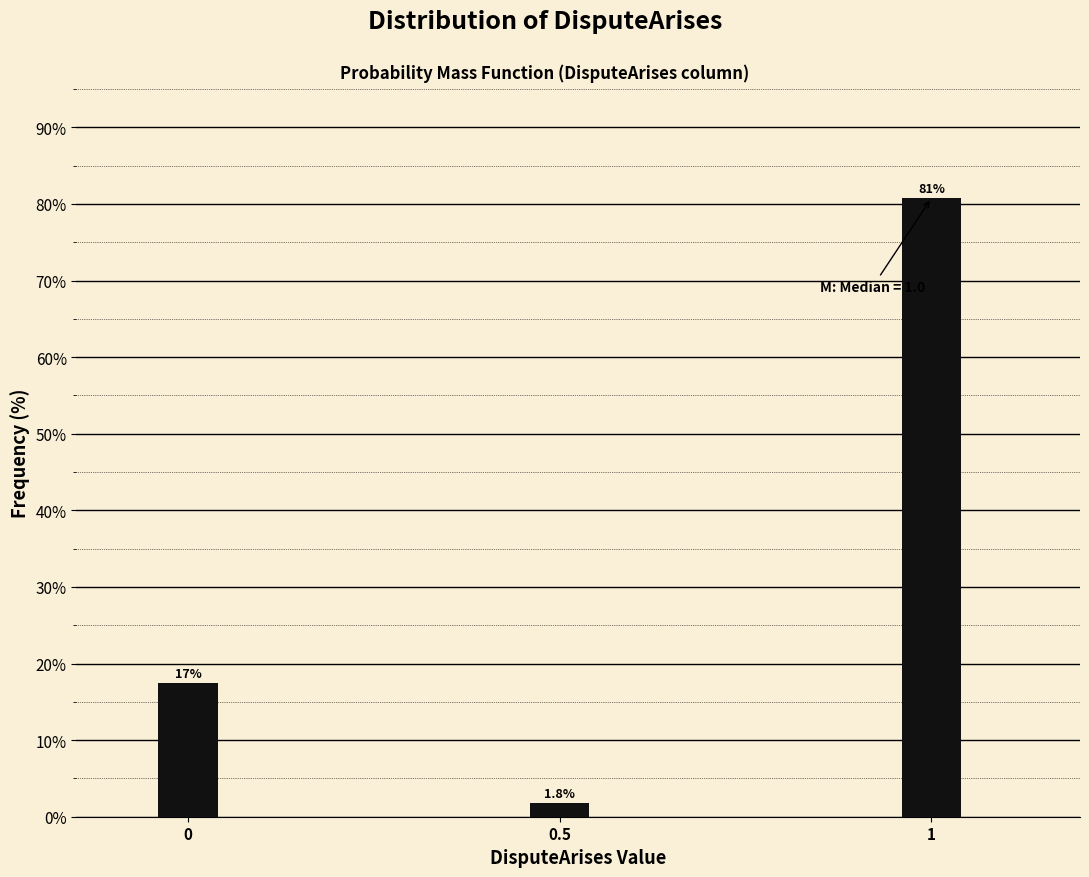

Reading left to right, what are all the values shown in this chart?

0=17.4	0.5=1.8	1=80.7